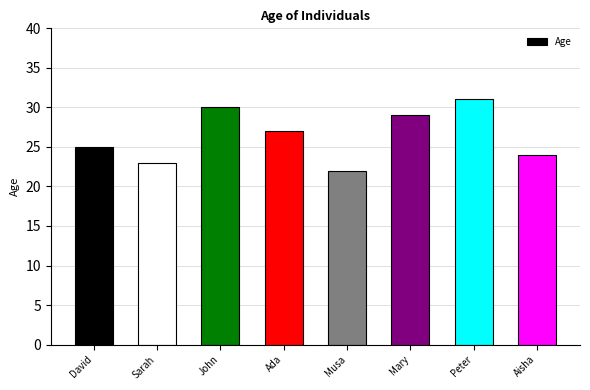

What is the value of the 4th bar from the left?

27